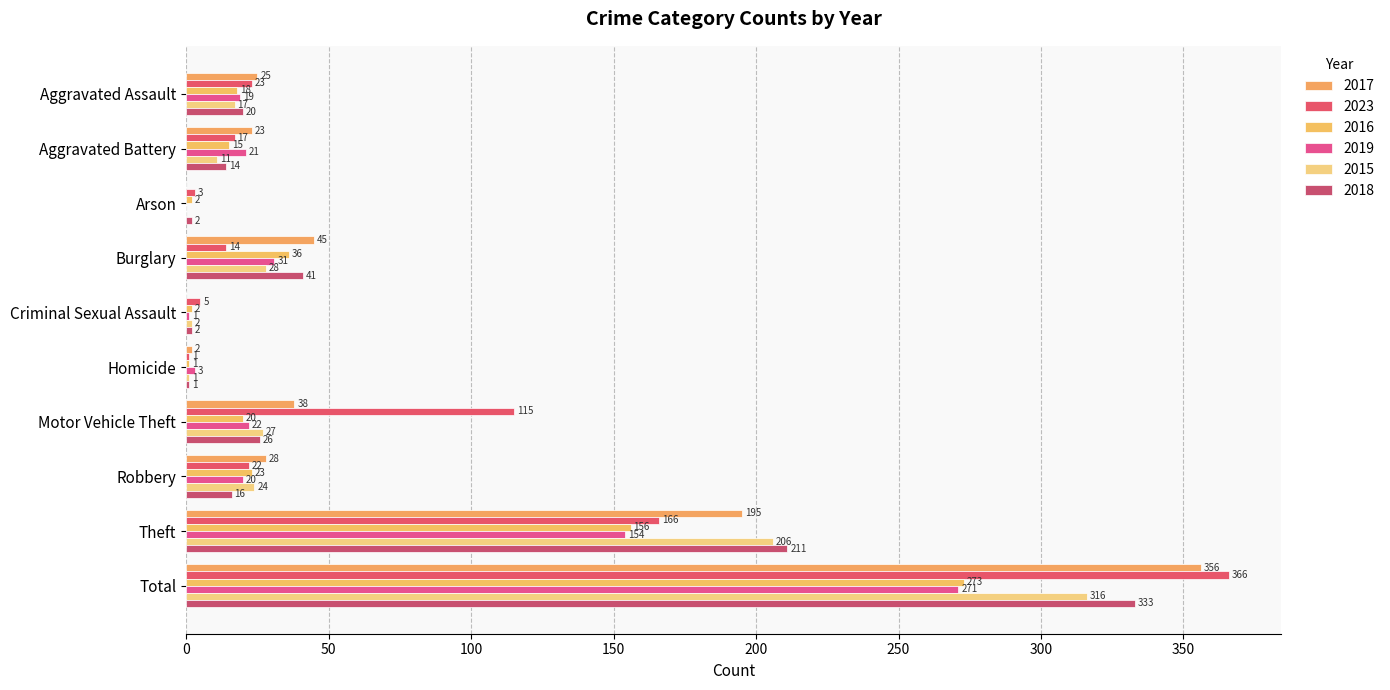

Count the number of categories in the chart.

10